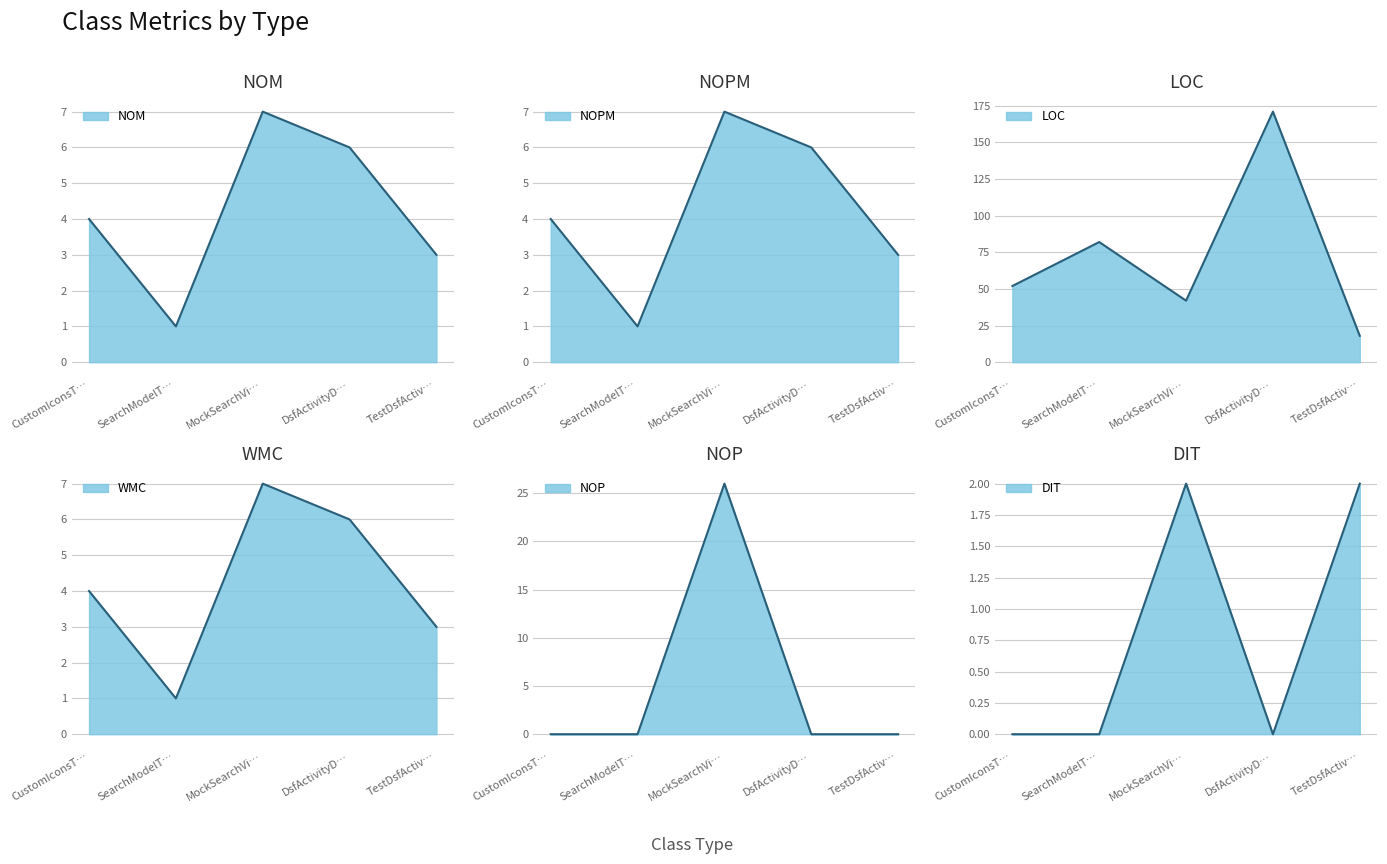

How many interior local peaks does the NOM series have?

1